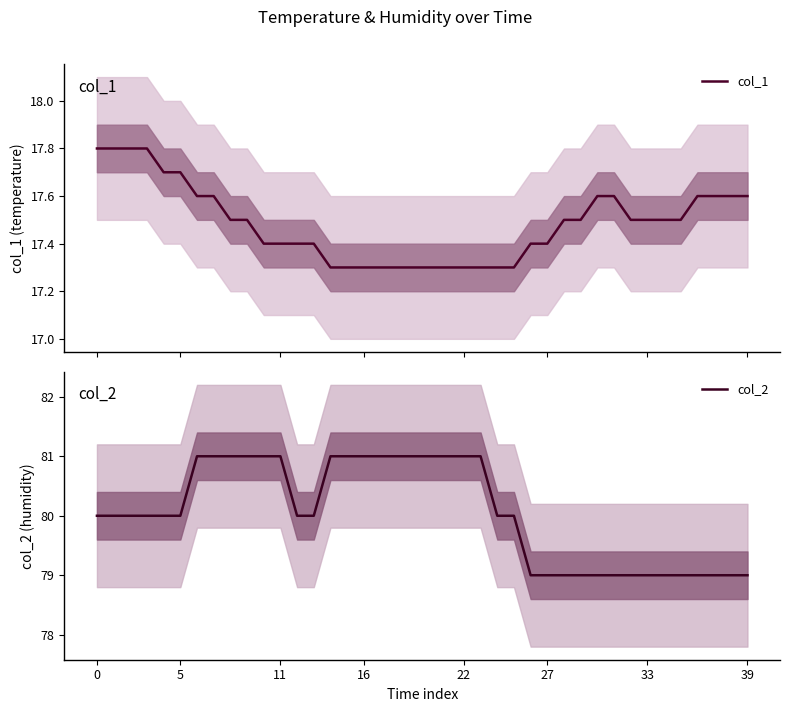

What is the label of the 37th point from the left?

36